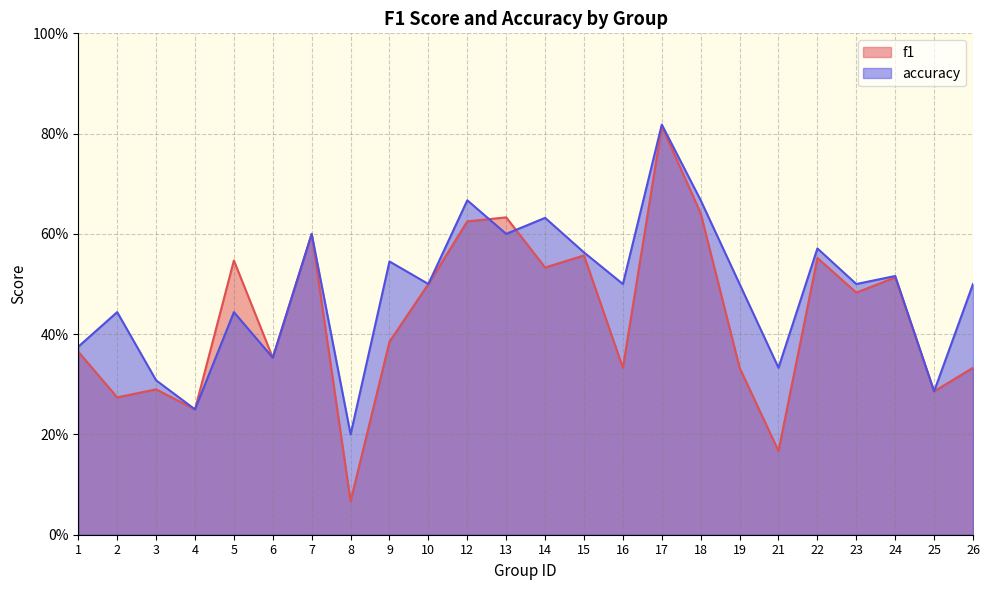

What is the difference between the second highest and minimum values in the f1 series?

0.6